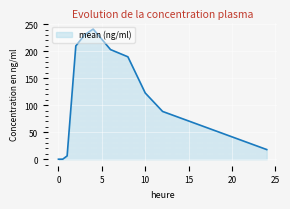

What is the difference between the maximum and minimum values?

240.8